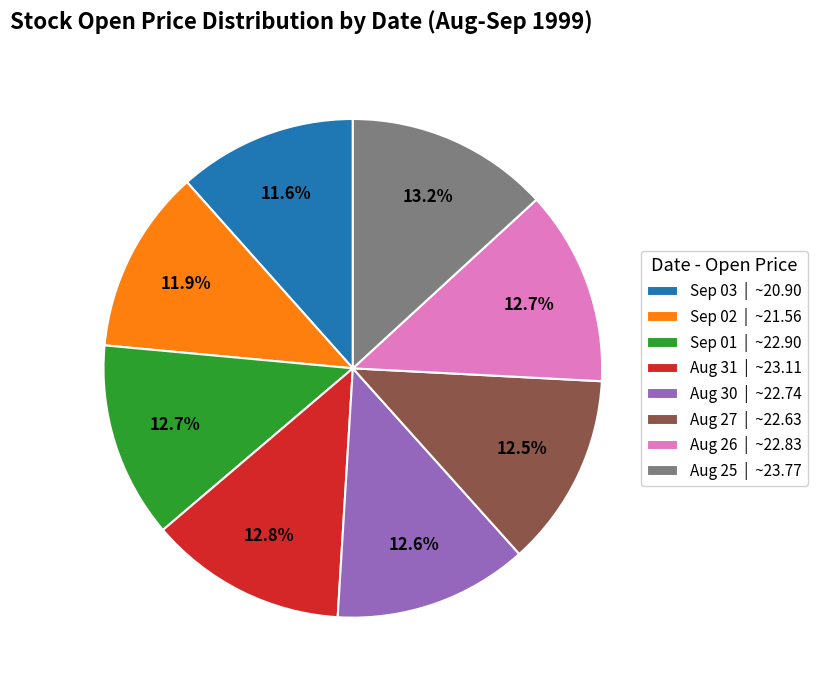

Does any single category account for the majority?

No